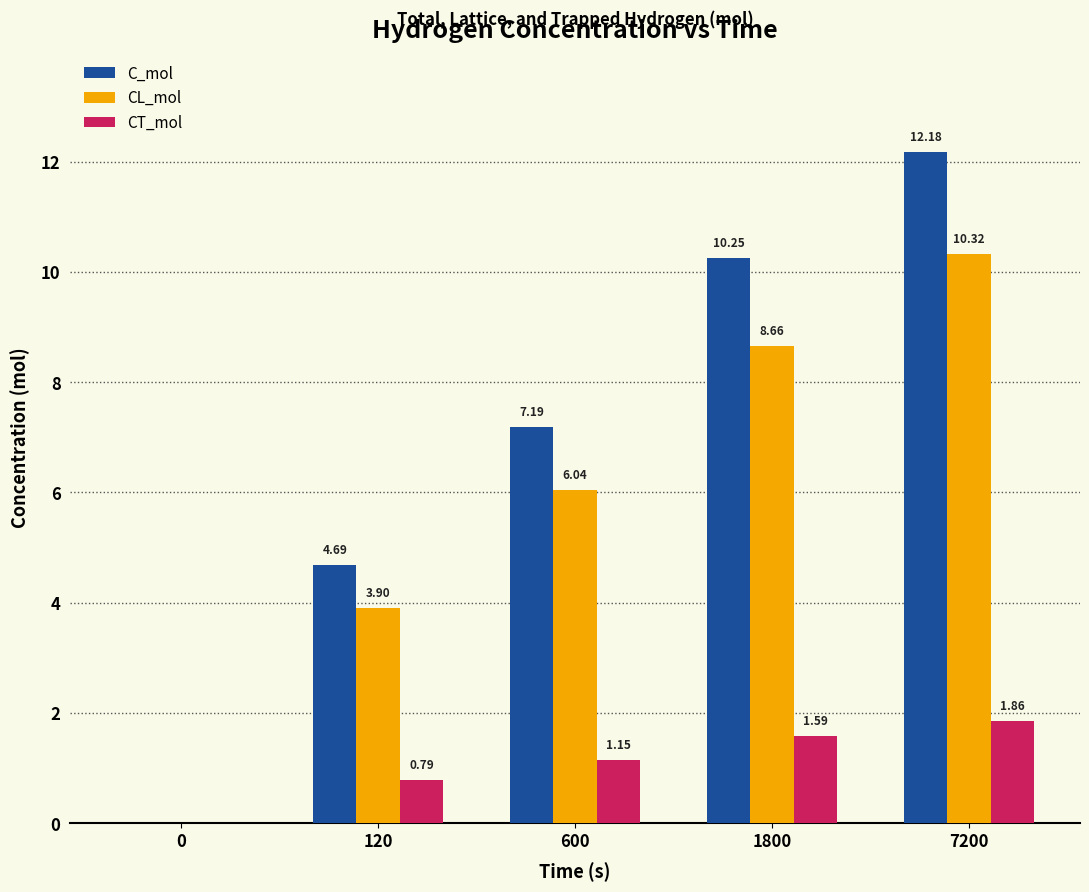

What are all the series names shown in the legend?

C_mol, CL_mol, CT_mol